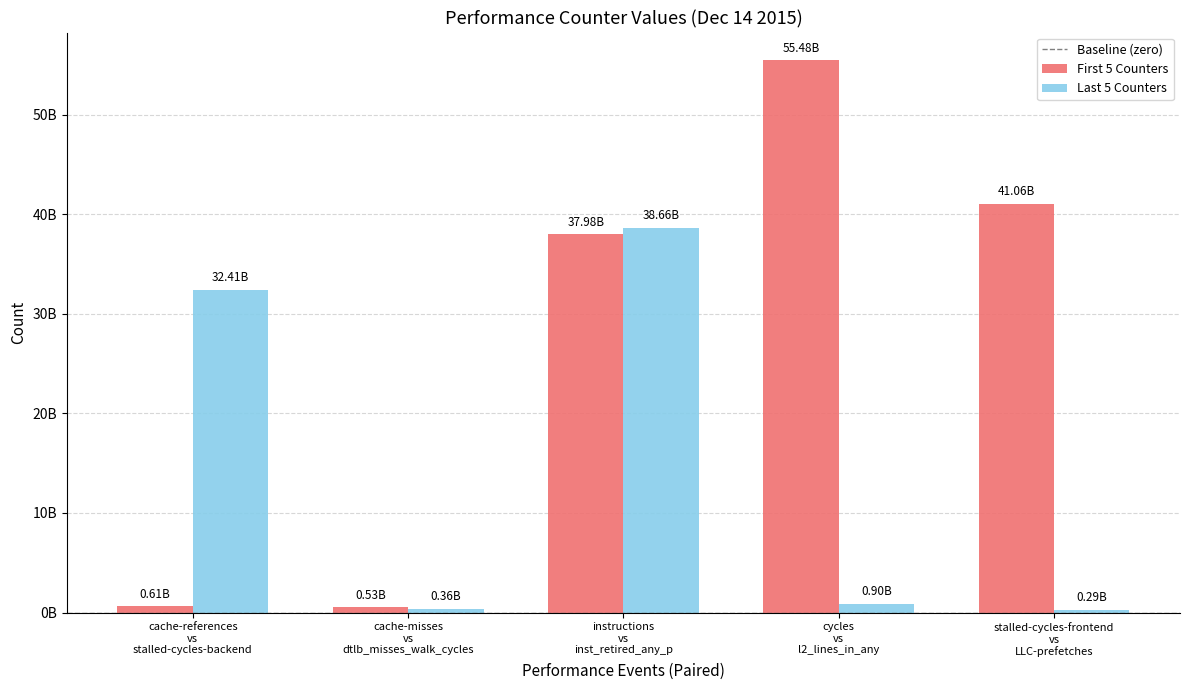

Are the bars grouped side by side (vs. stacked)?

Yes